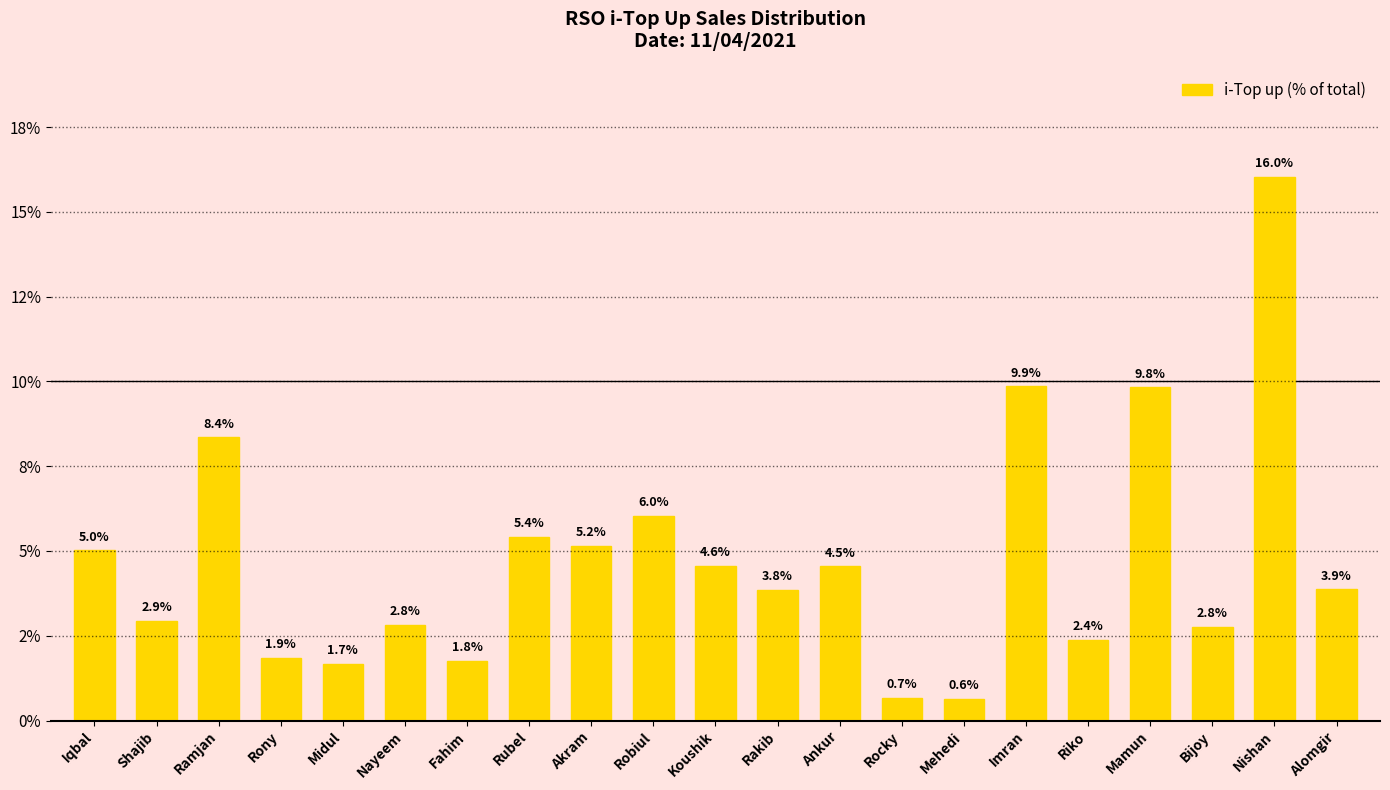

Are the bars horizontal?

No